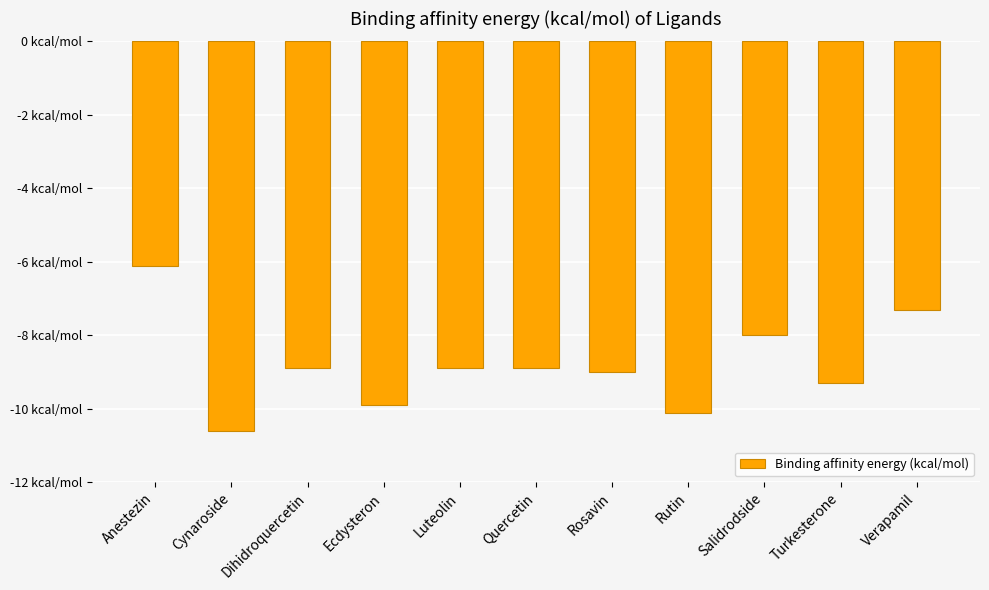

Does the chart contain any negative values?

Yes